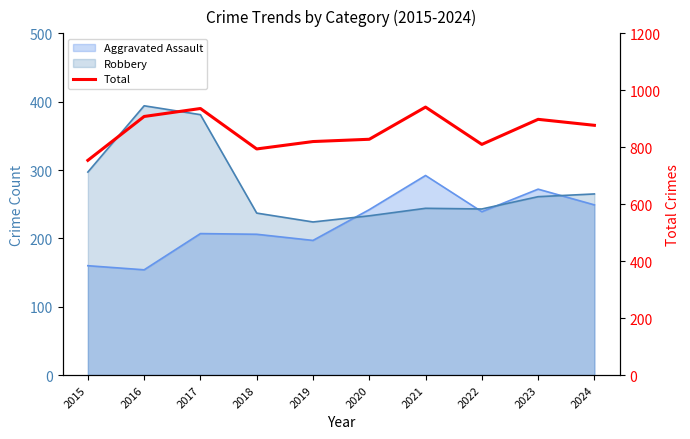

The value at 2020 is 448. True or false?

False